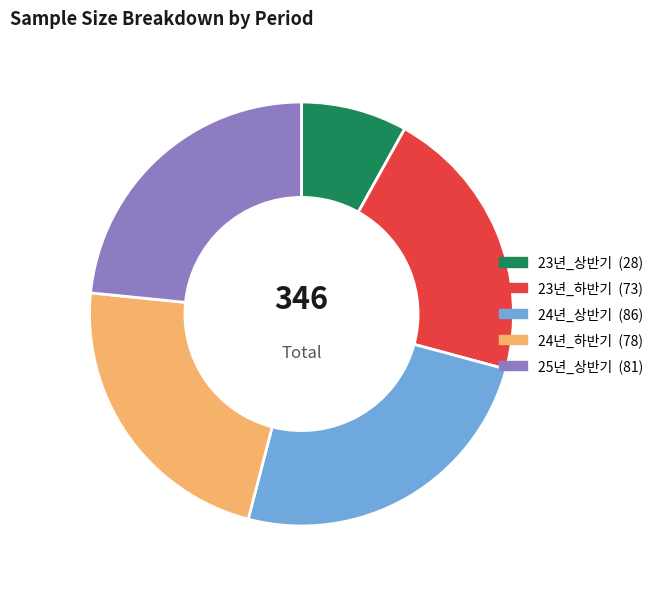

How many slices are in this pie chart?

5